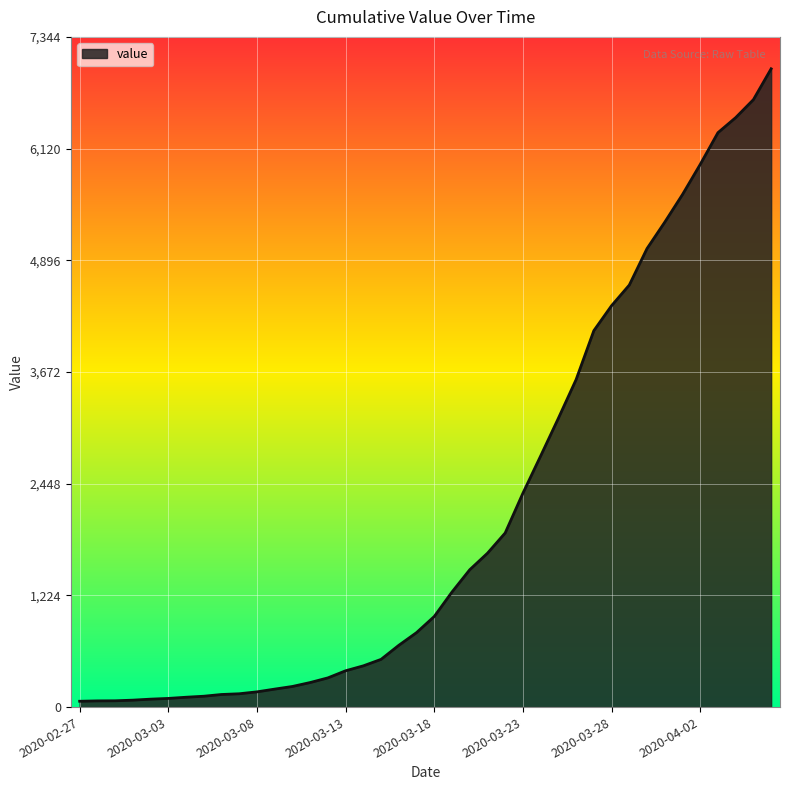

What is the sum of all values?

85677